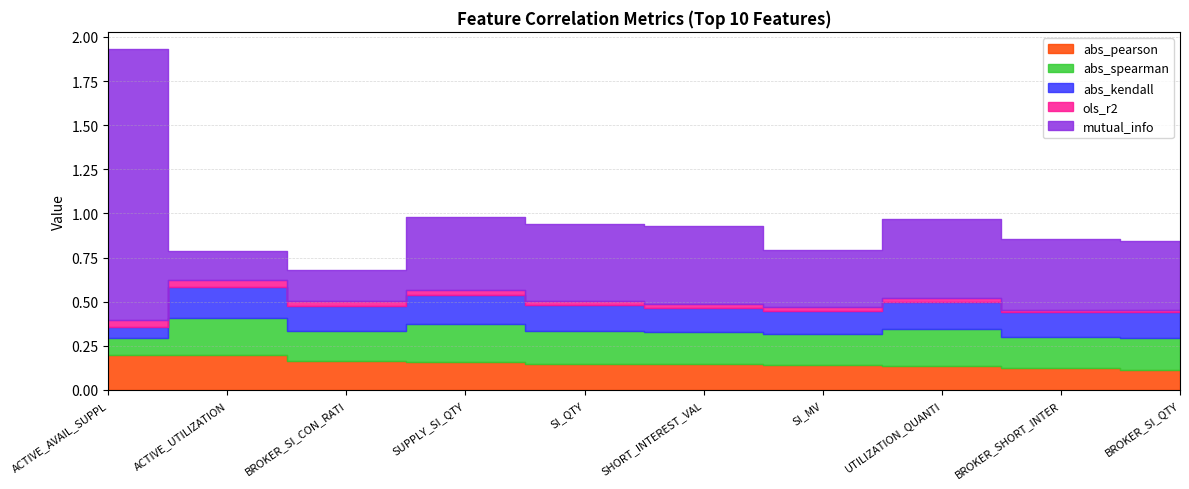

Between which two adjacent categories do abs_pearson and abs_spearman first intersect?

CCN FP Equity_DX_ACTIVE_AVAIL_SUPPLY_QTY and CCN FP Equity_DX_ACTIVE_UTILIZATION_MV